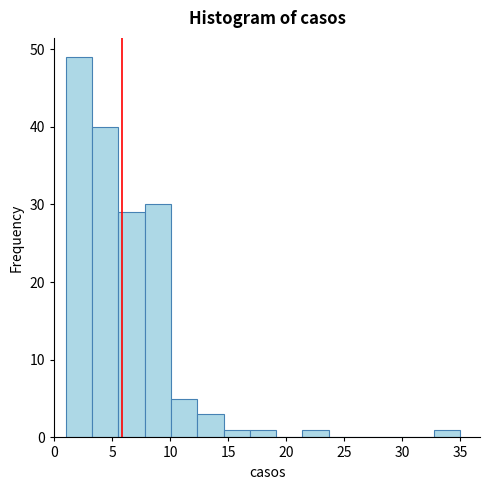

Reading left to right, transcribe this chart: for each bar, give the range it covers on the x-axis and its height. Neither the bar edges nor the heights are printed on the chart, so give them approximately, as read against the axes.

1.0 to 3.5: 49
3.5 to 5.5: 40
5.5 to 8.0: 29
8.0 to 10.0: 30
10.0 to 12.5: 5
12.5 to 14.5: 3
14.5 to 17.0: 1
17.0 to 19.0: 1
19.0 to 21.5: 0
21.5 to 23.5: 1
23.5 to 26.0: 0
26.0 to 28.0: 0
28.0 to 30.5: 0
30.5 to 32.5: 0
32.5 to 35.0: 1